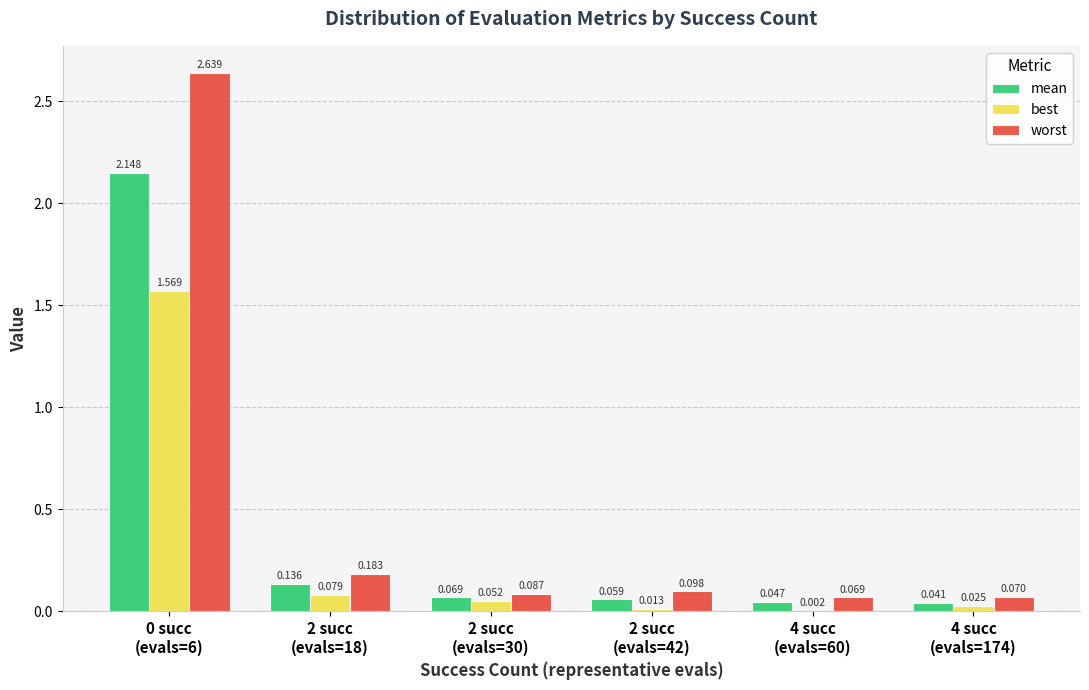

Which series has the largest total across all categories?

worst